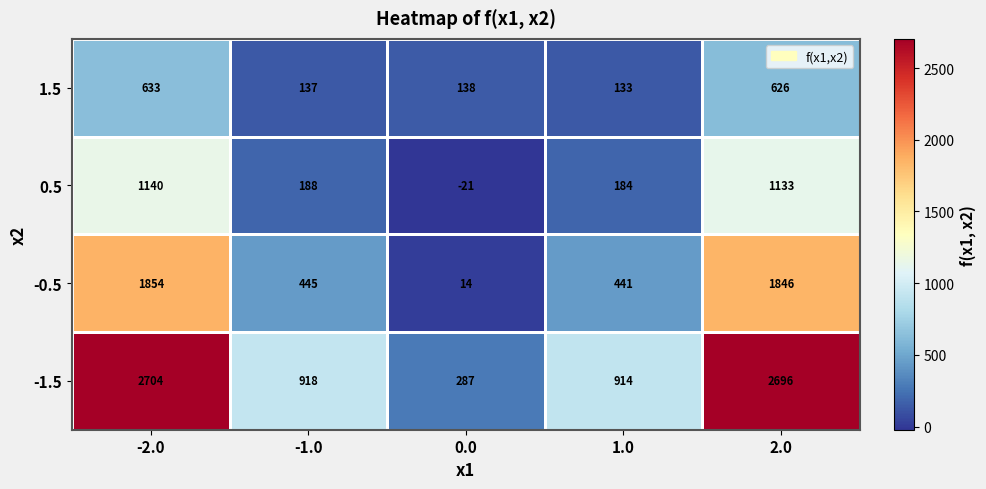

Reading right to left, transcribe all the data shown in this chart.

1.5: 2.0=626	1.0=133	0.0=138	-1.0=137	-2.0=633
0.5: 2.0=1133	1.0=184	0.0=-21	-1.0=188	-2.0=1140
-0.5: 2.0=1846	1.0=441	0.0=14	-1.0=445	-2.0=1854
-1.5: 2.0=2696	1.0=914	0.0=287	-1.0=918	-2.0=2704